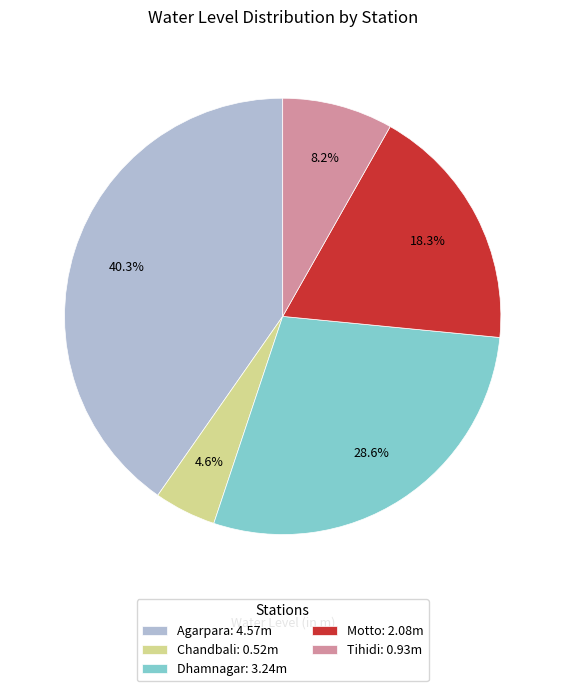

Which category has the biggest portion of the pie?

Agarpara